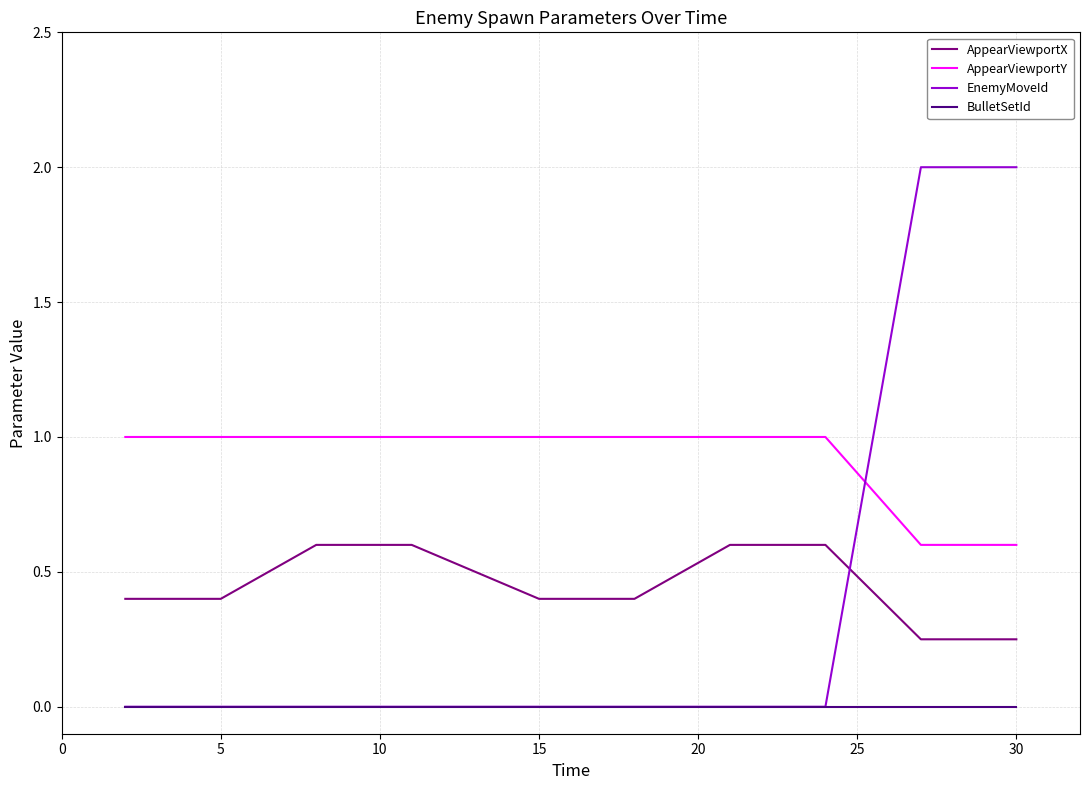

What are all the series names shown in the legend?

AppearViewportX, AppearViewportY, EnemyMoveId, BulletSetId